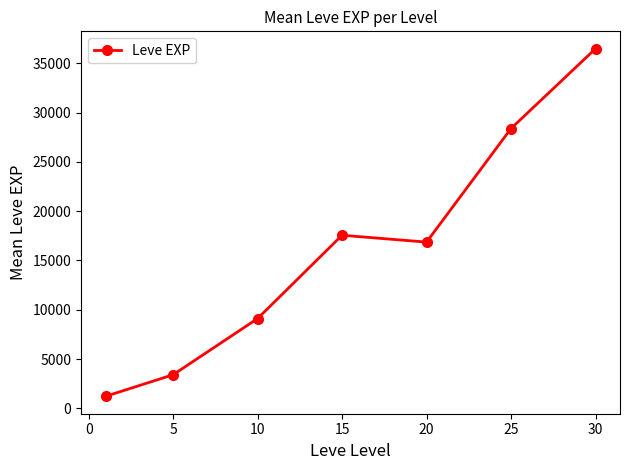

What is the value of the 4th point from the left?

17563.3